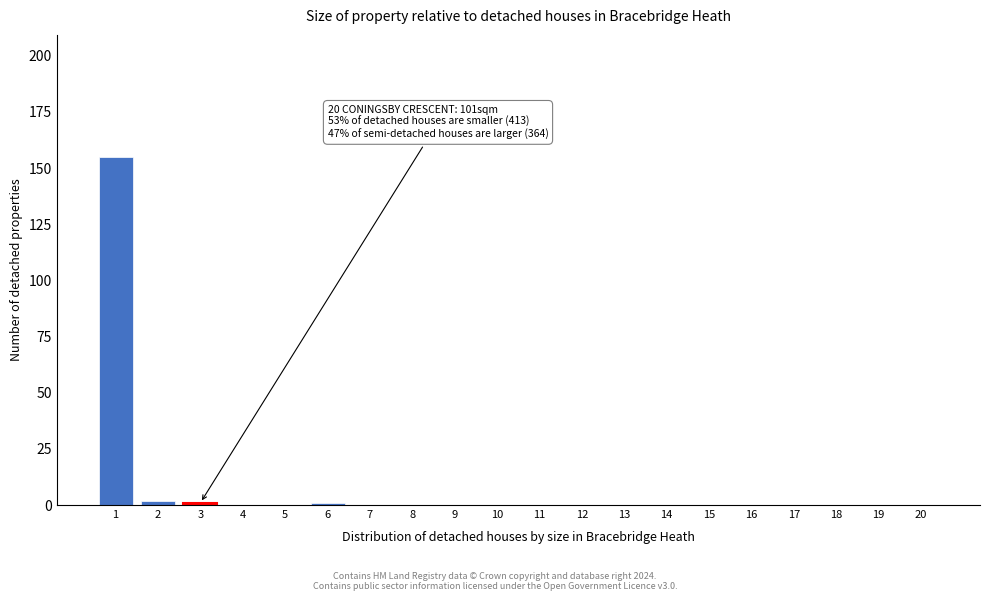

Reading left to right, extract all data points from this chart.

1=155	2=2	3=1	4=0	5=0	6=1	7=0	8=0	9=0	10=0	11=0	12=0	13=0	14=0	15=0	16=0	17=0	18=0	19=0	20=0